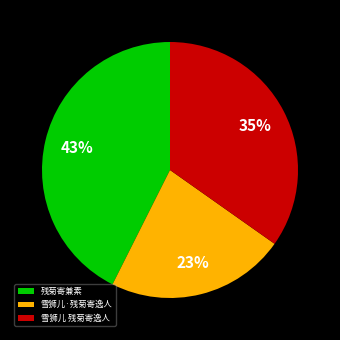

Count the number of slices in the pie.

3